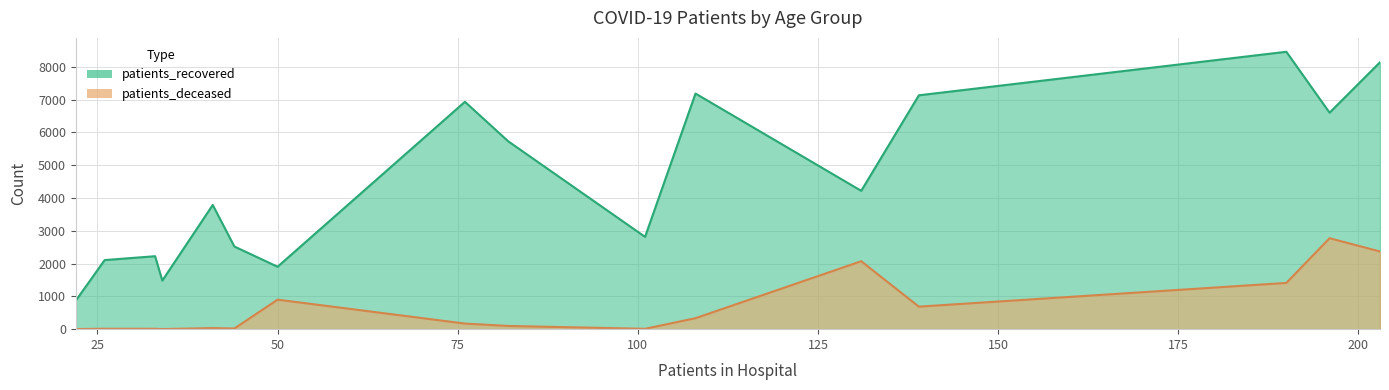

How many data points does each series have?

16